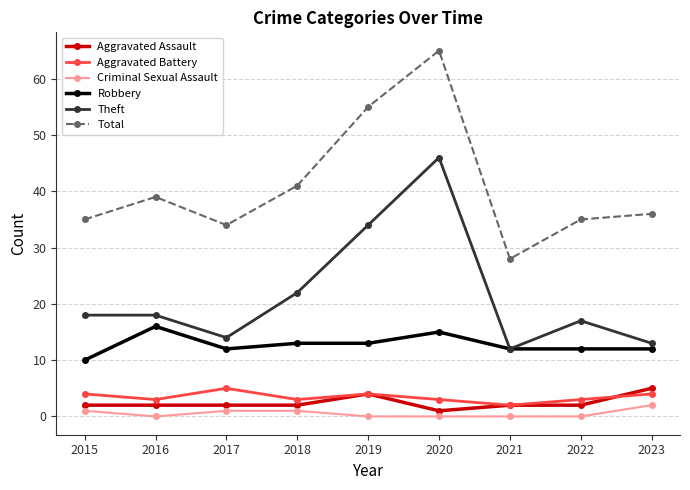

How many lines are shown in the chart?

6